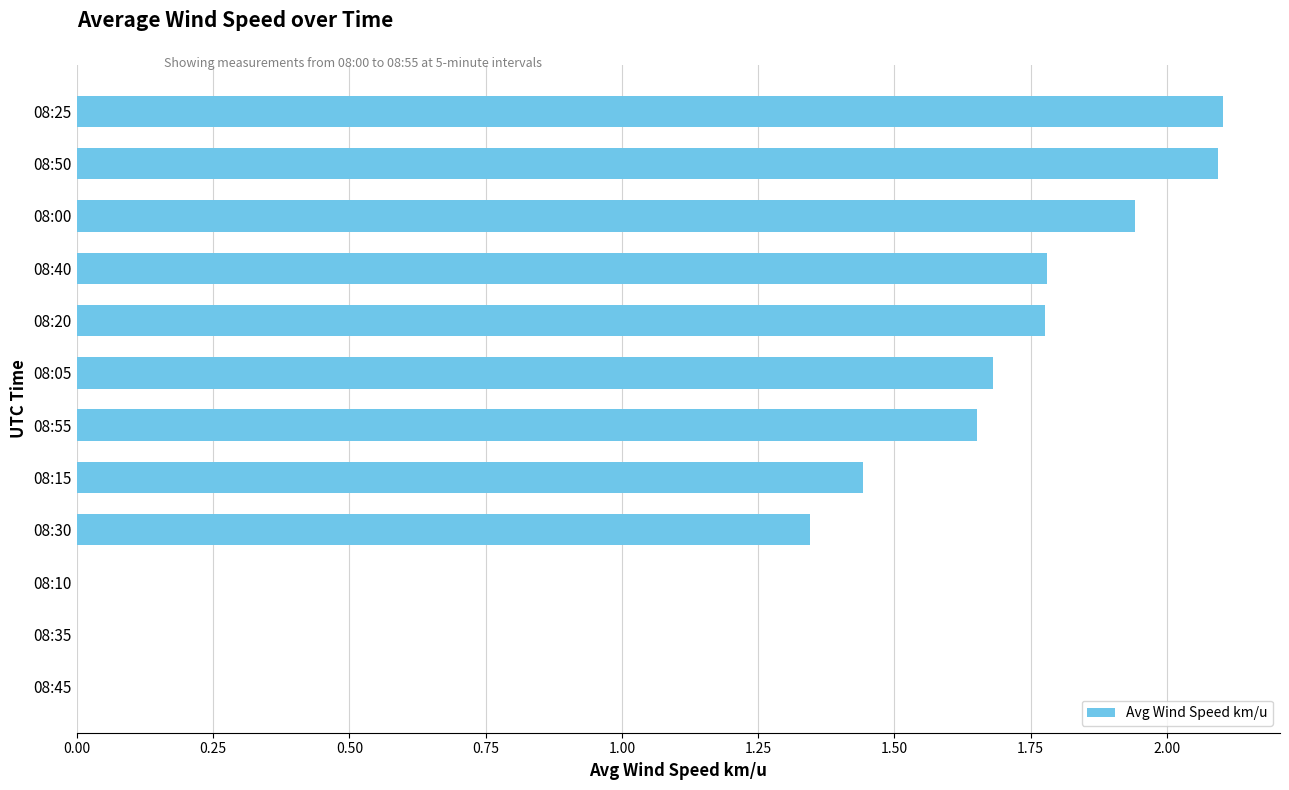

What is the sum of the values at 08:55 and 08:05?

3.3